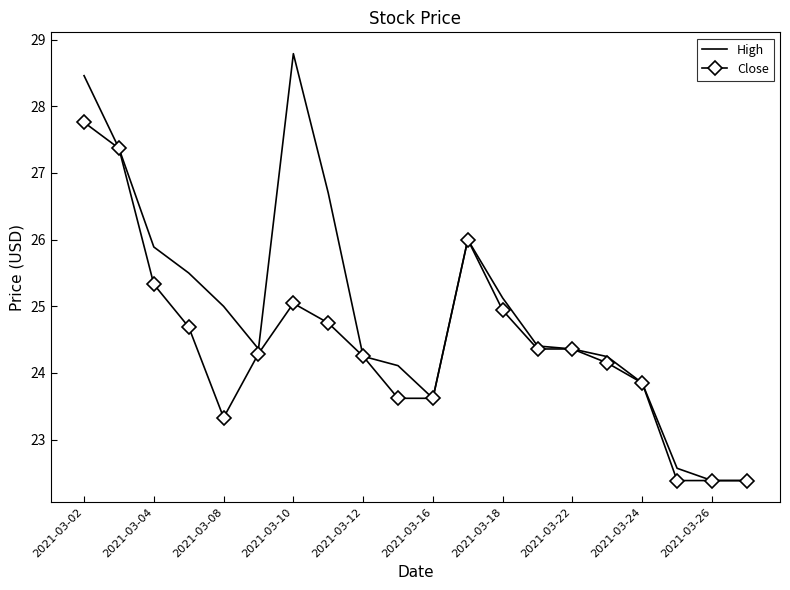

Which series has the largest total across all categories?

High